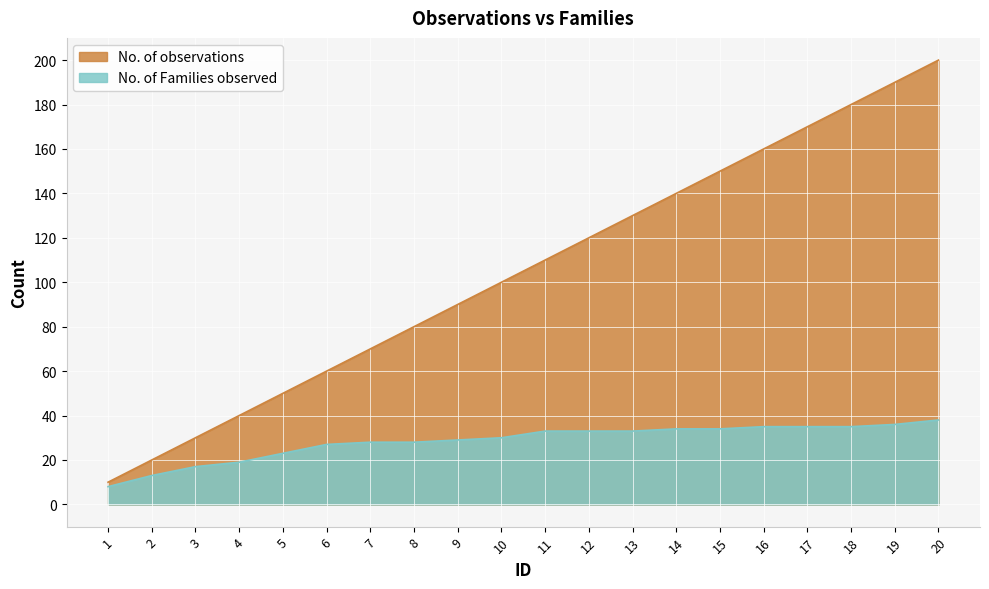

What is the difference between the maximum and minimum values in the No. of observations series?

190